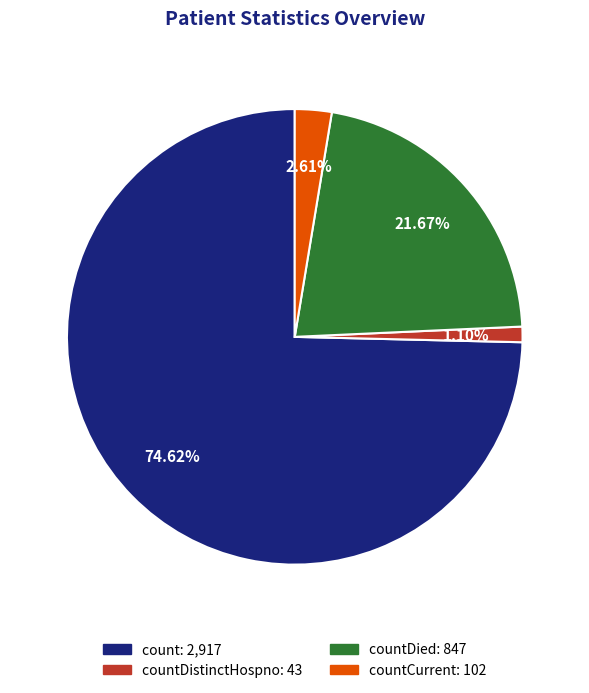

To the nearest percent, what is the average slice percentage?

25%